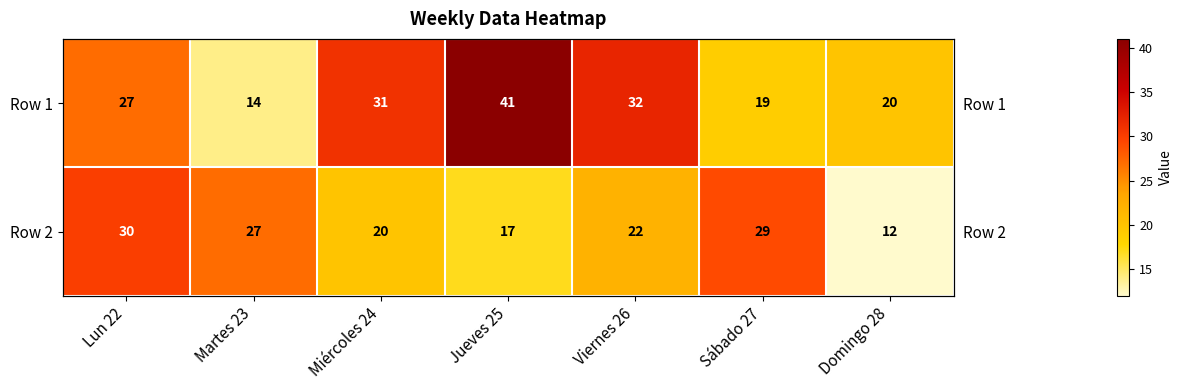

The value of Row 1 at Martes 23 is 9. True or false?

False